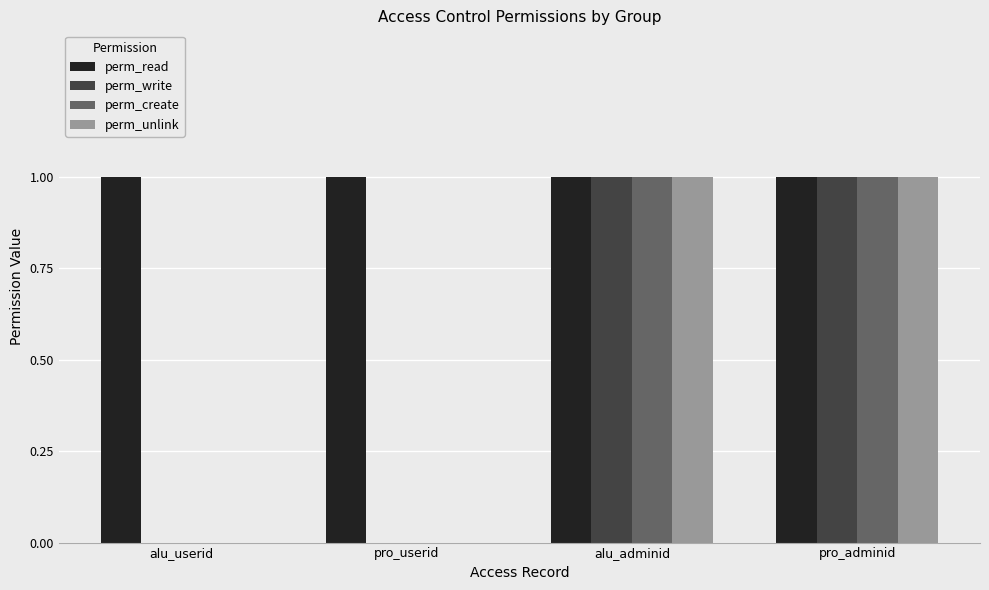

Which series has the largest total across all categories?

perm_read